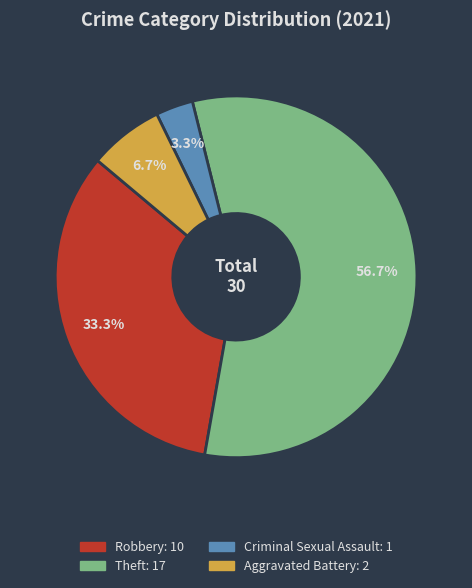

Does any single category account for the majority?

Yes